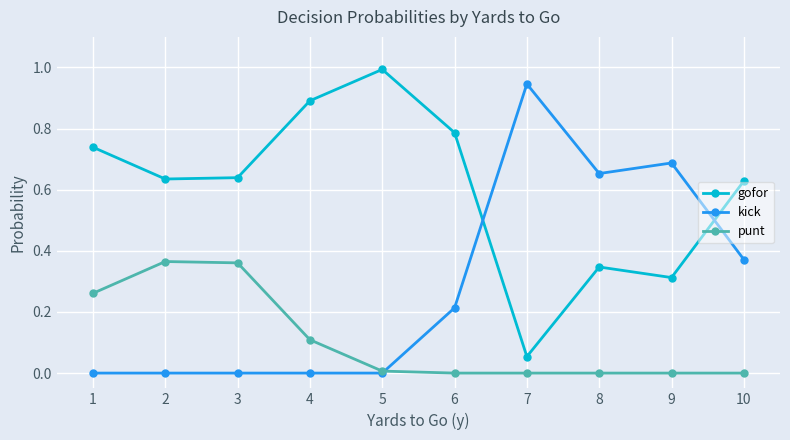

Between 4 and 10, which series saw the biggest shift?

kick